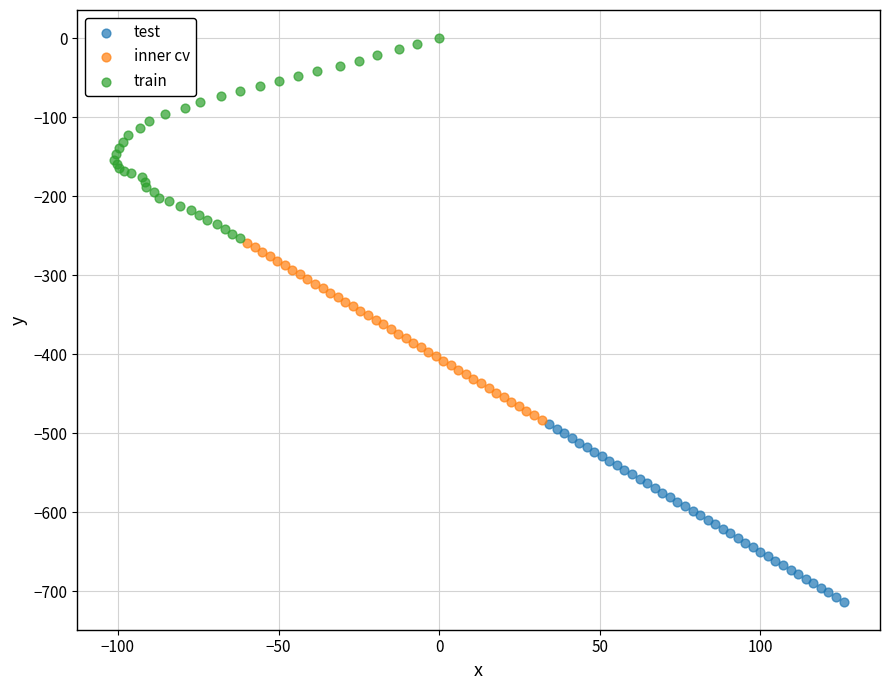

Which series reaches the minimum Y coordinate?

test